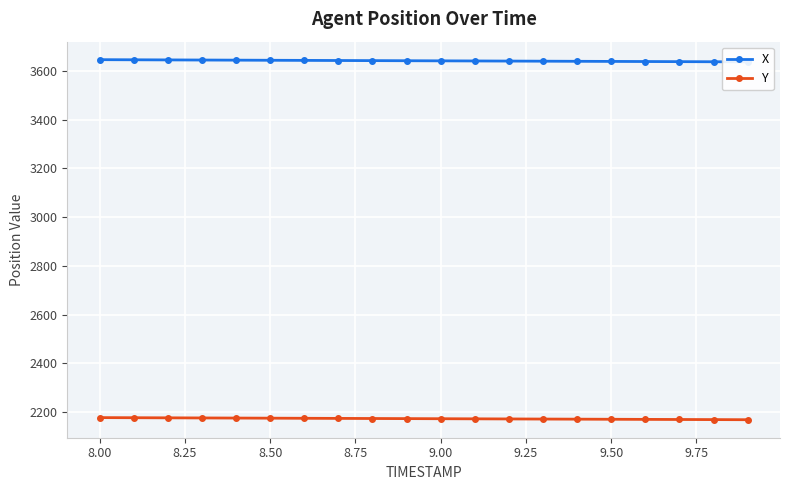

True or false: Y and X cross at least once.

False